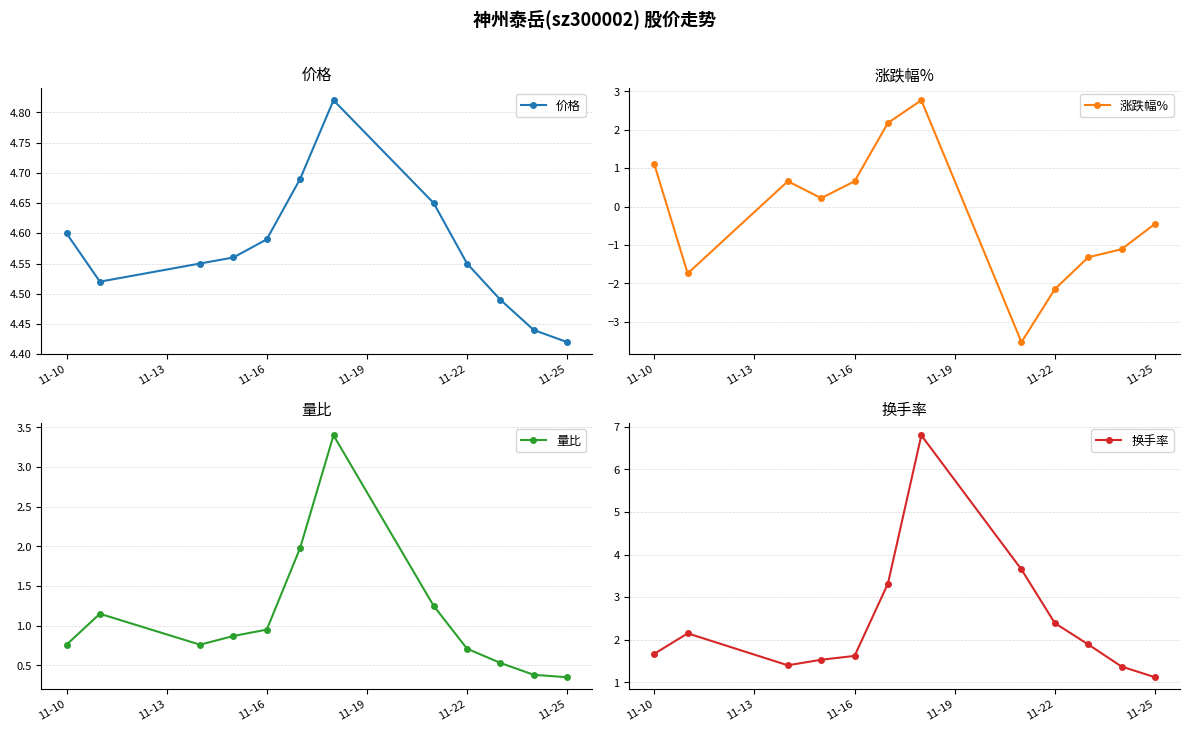

What is the value of the 换手率 point at the 8th from the left?

3.6